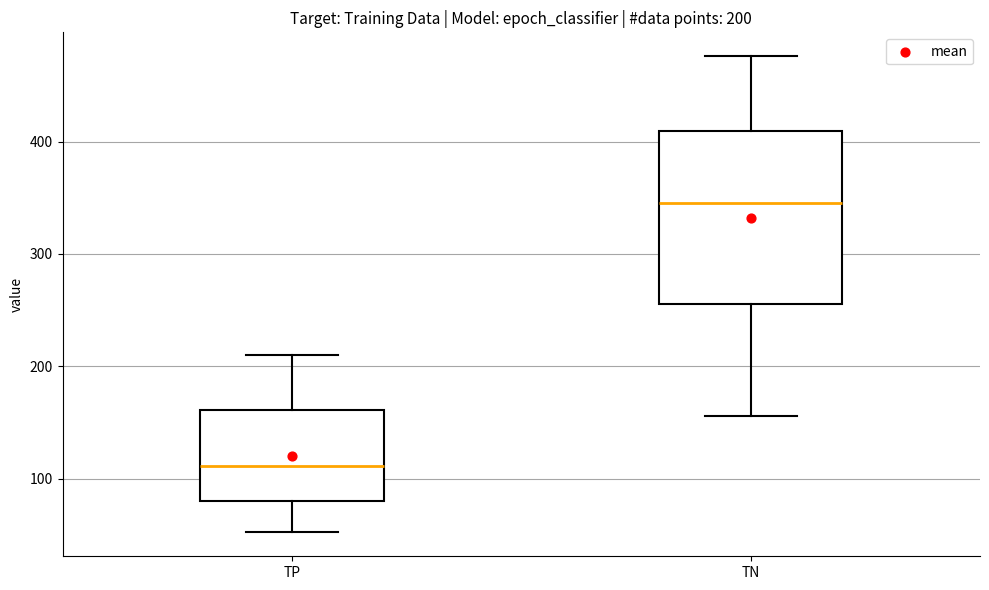

Comparing the boxes themselves (not the whiskers), which one is the tallest?

TN